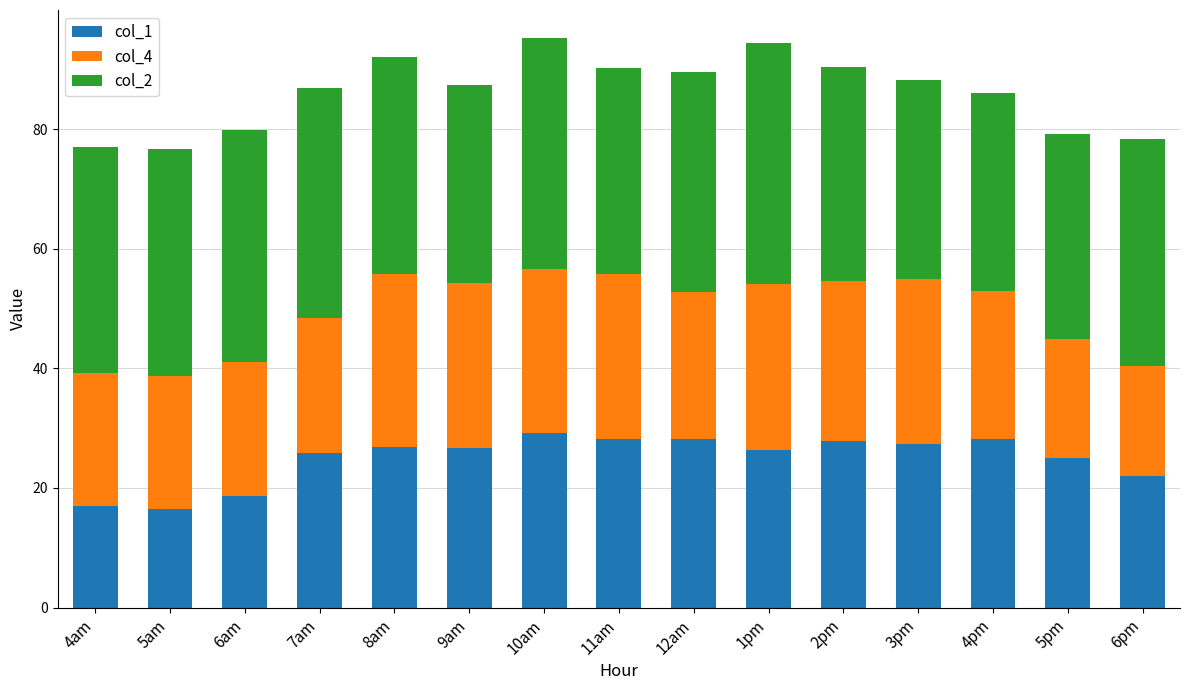

What is the average value of the col_1 series?

24.9